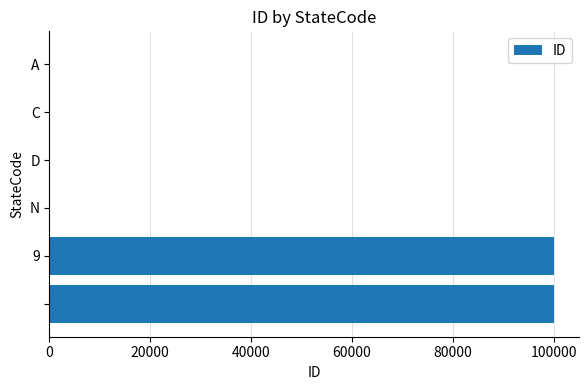

What is the maximum value shown in the chart?

99999